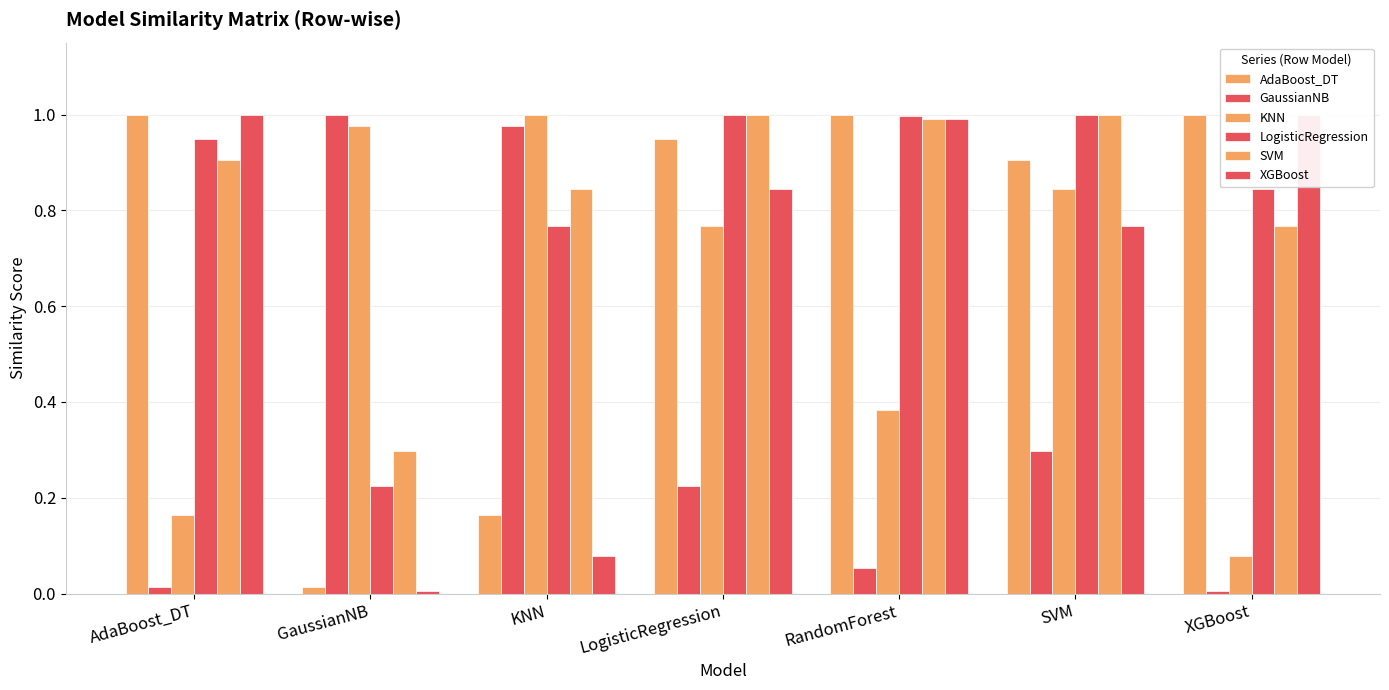

What is the difference between the highest and lowest values at XGBoost?

1.0